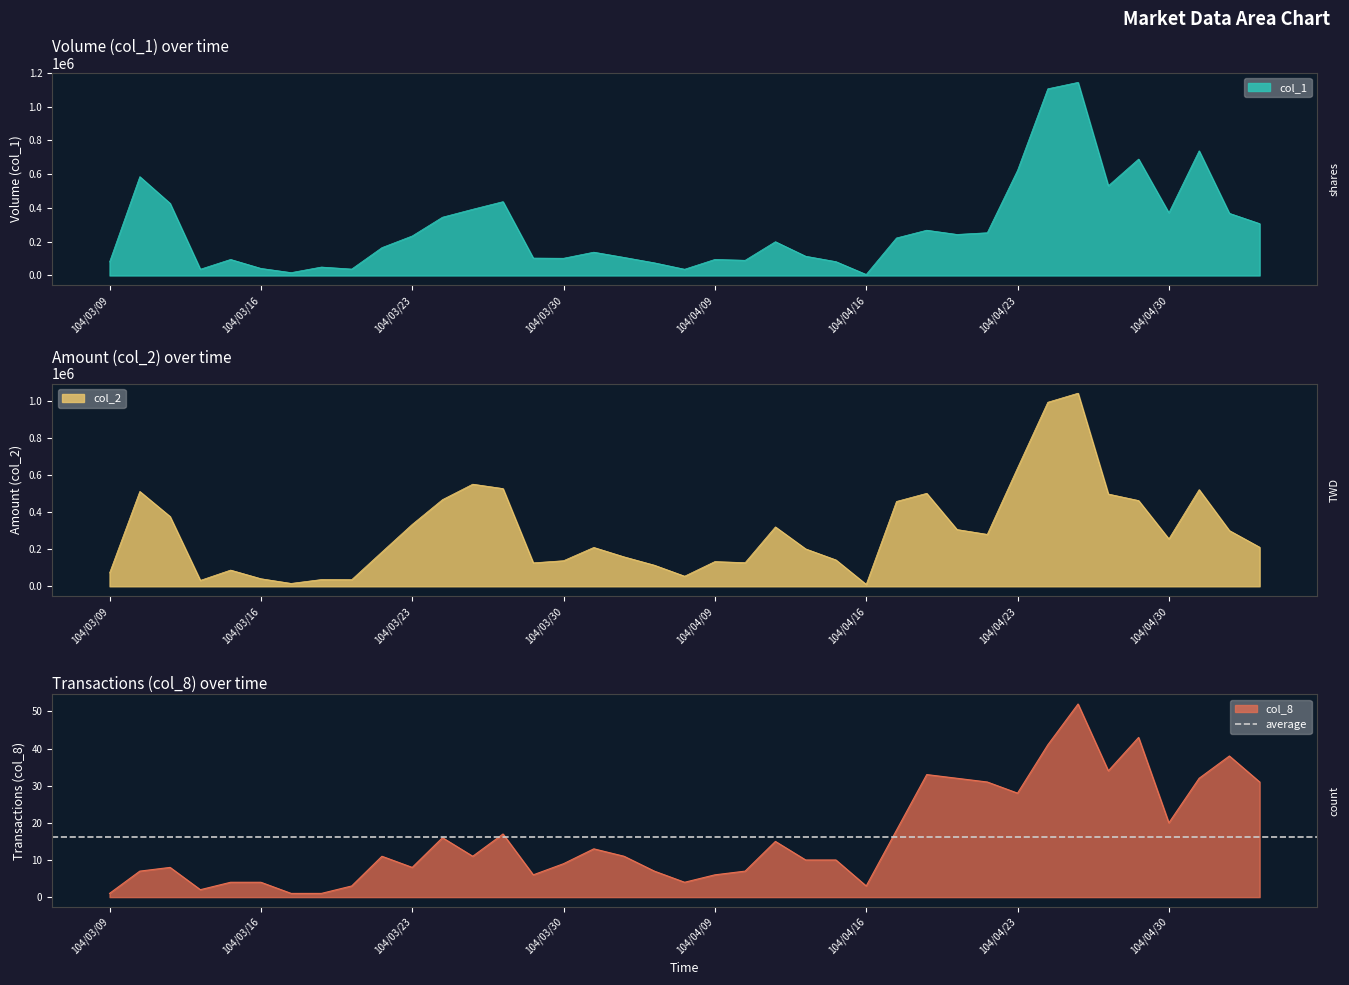

Reading left to right, list all the values displayed in this chart.

col_1: 80000	585000	427000	37000	95000	42000	17000	50000	38000	165000	234000	345000	392000	437000	103000	102000	138000	107000	75000	37000	95000	90000	200000	114000	82000	6000	222000	268000	243000	253000	622000	1105000	1143000	531000	689000	371000	738000	368000	307000
col_2: 72000	512600	377220	31960	87650	41040	15640	36500	35740	185580	334490	468320	551830	528130	126840	138320	210060	159120	114110	54680	133640	127740	321000	202140	142520	10300	458450	502430	306860	280670	639510	994580	1043430	498640	463330	256210	522340	301190	211280
col_8: 1	7	8	2	4	4	1	1	3	11	8	16	11	17	6	9	13	11	7	4	6	7	15	10	10	3	18	33	32	31	28	41	52	34	43	20	32	38	31